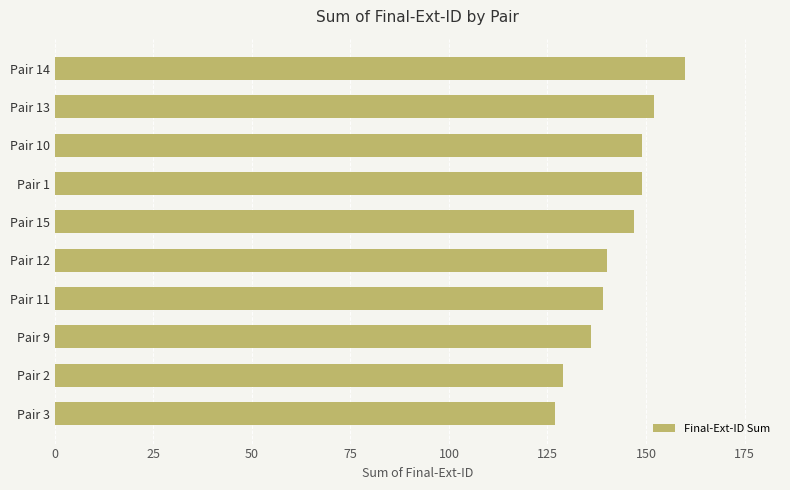

The value at Pair 10 is 149. True or false?

True